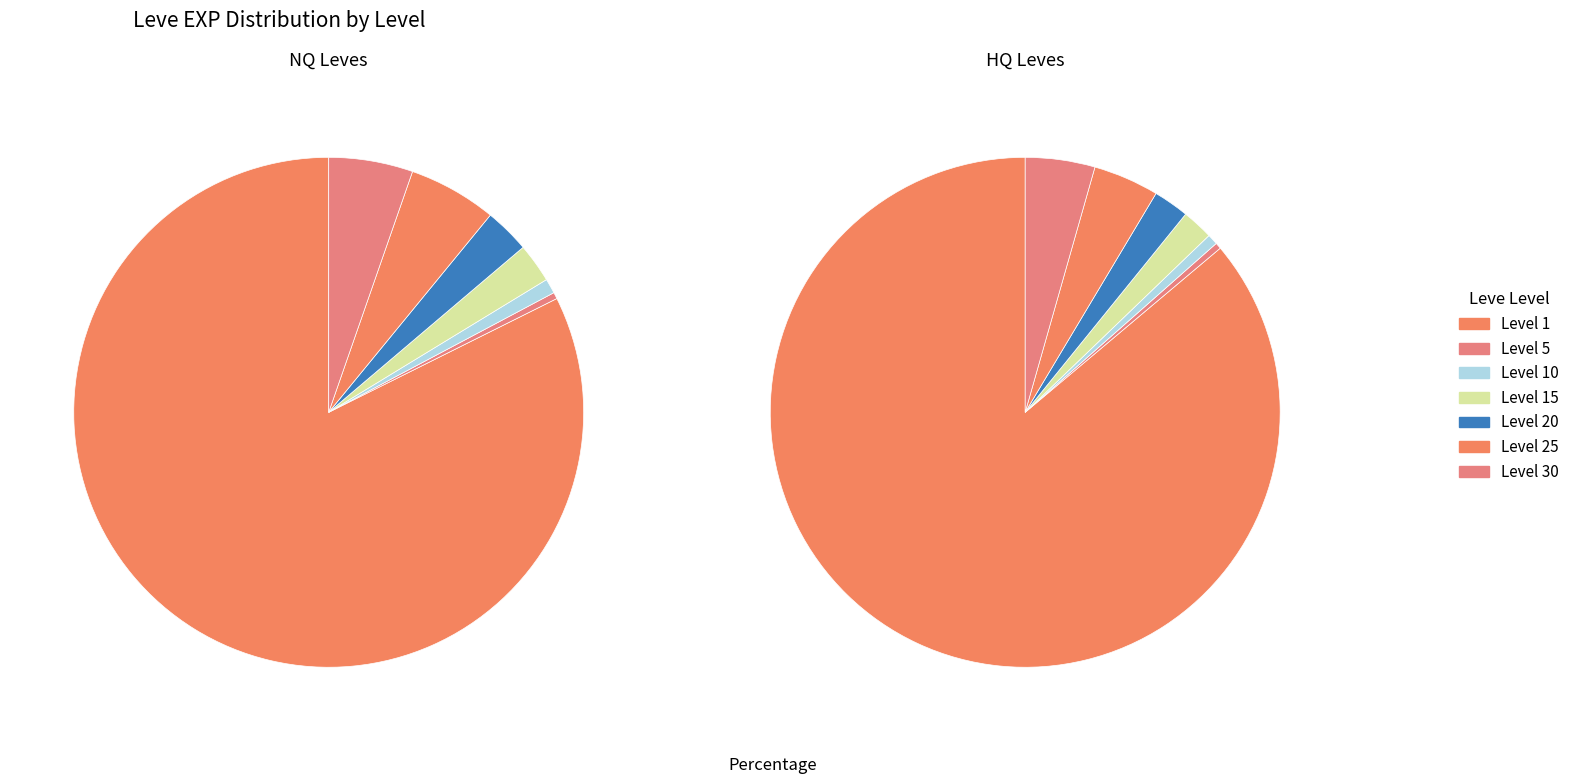

Is it true that 10 is 1% of the pie?

True